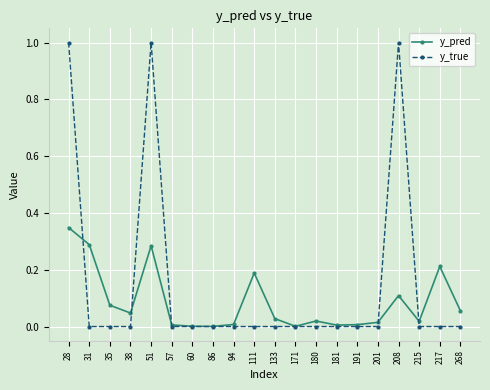

Is the value of y_true at 35 greater than the value of y_pred at 51?

No